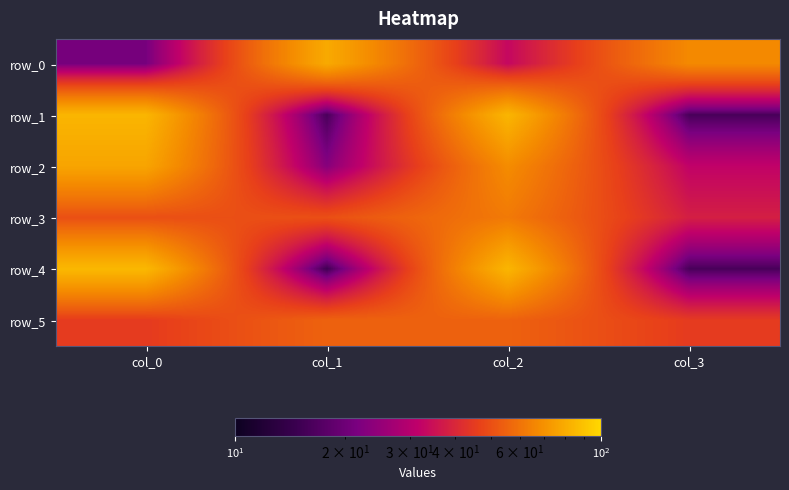

Read the row_3 value at col_1.

50